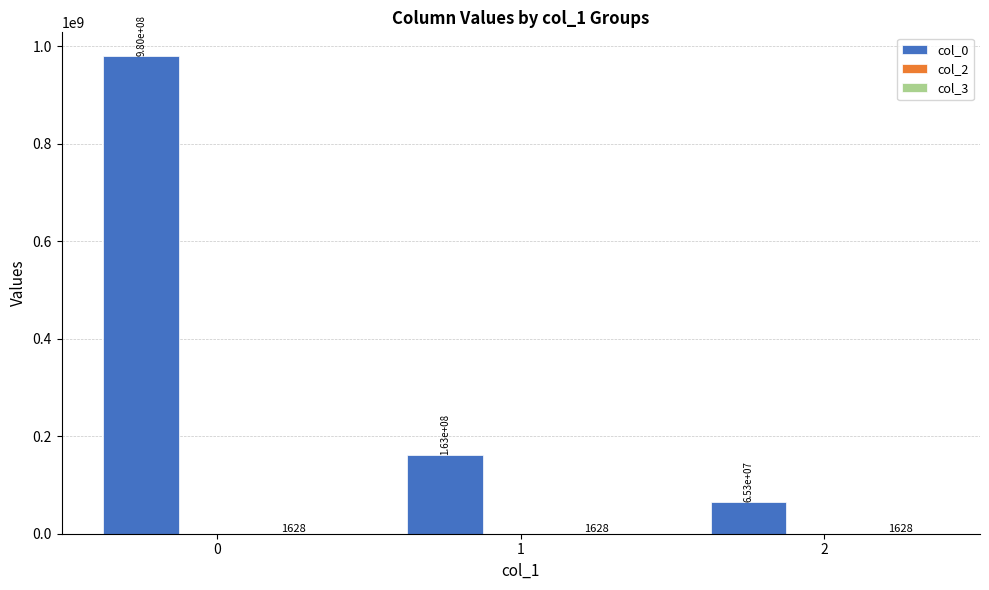

Which series has the largest total across all categories?

col_0